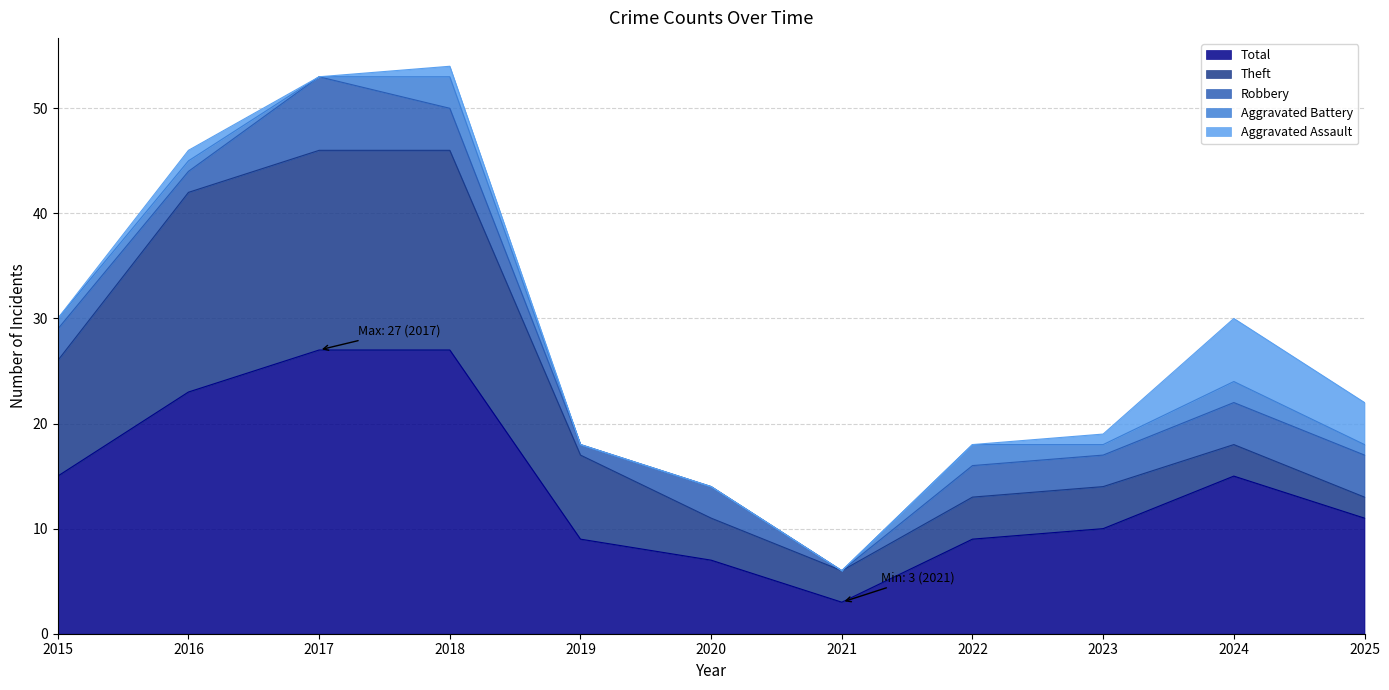

What is the lowest value of the Total series?

3